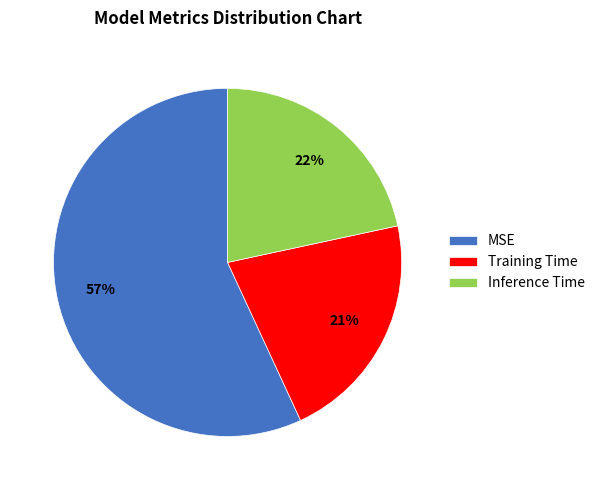

Which slice is the largest?

MSE